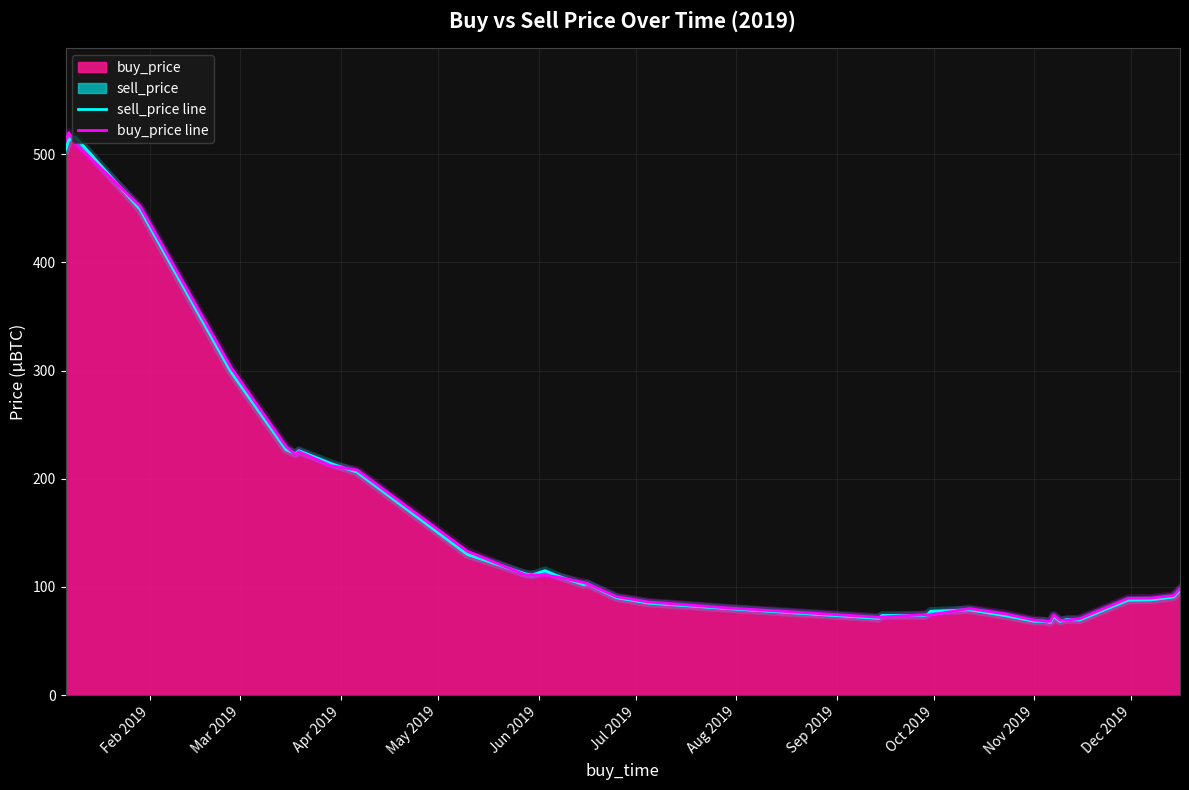

Count the number of categories in the chart.

39